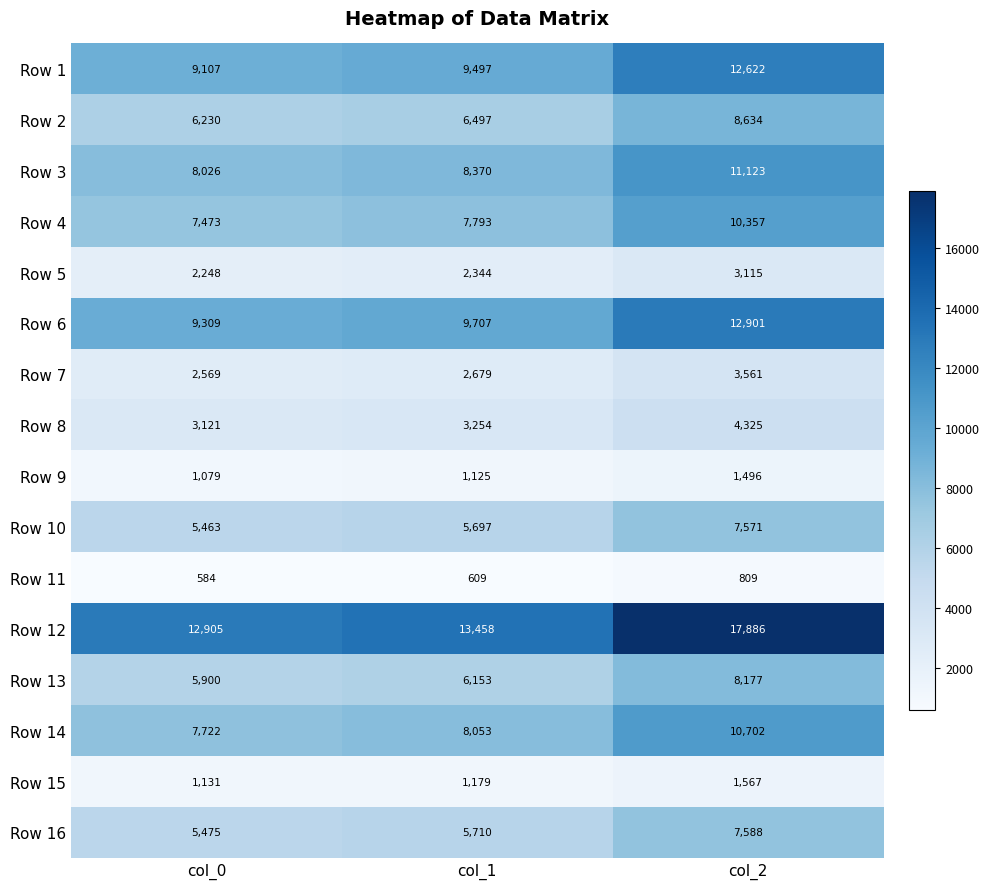

At which category does the chart reach its peak across all series?

col_2